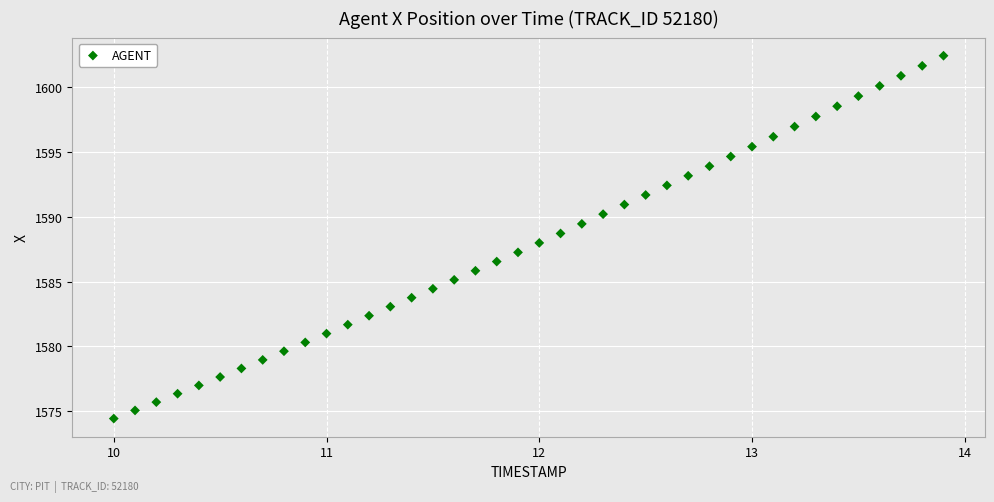

What is the range of Y values (max minus min)?

28.0